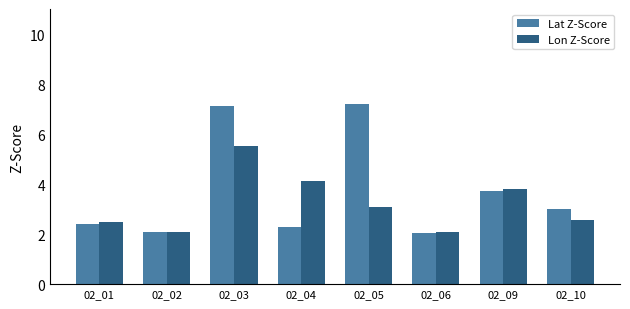

How many values in the Lon Z-Score series are below 3?

4